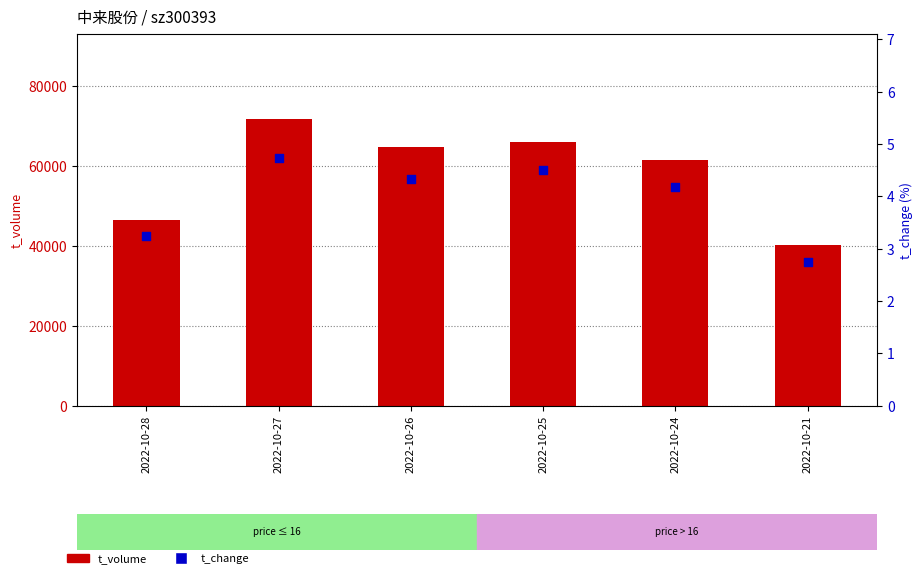

Which series has the largest total across all categories?

t_volume